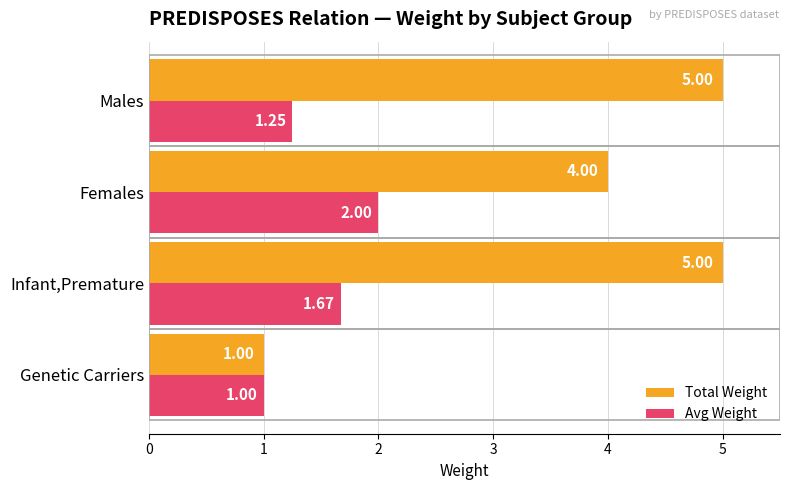

What is the difference between the Avg Weight values at Males and Infant,Premature?

0.4